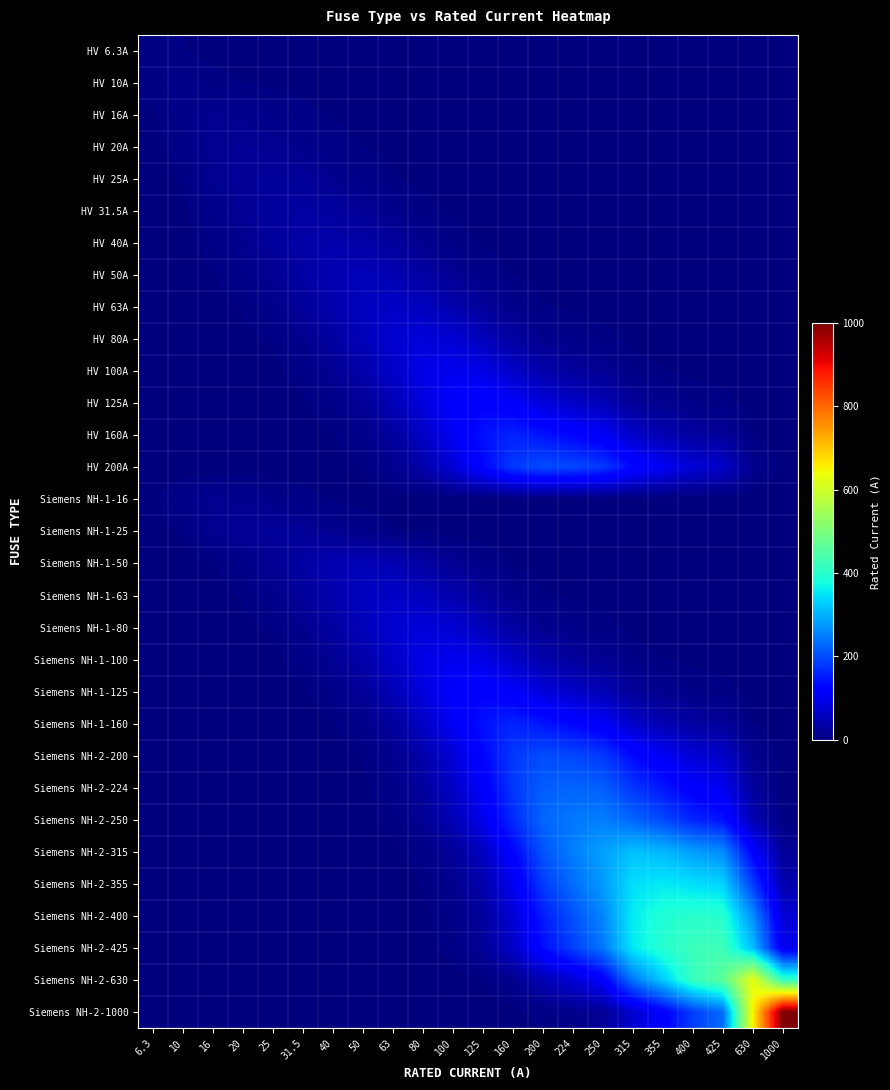

Which series has the largest total across all categories?

Siemens NH-2-630